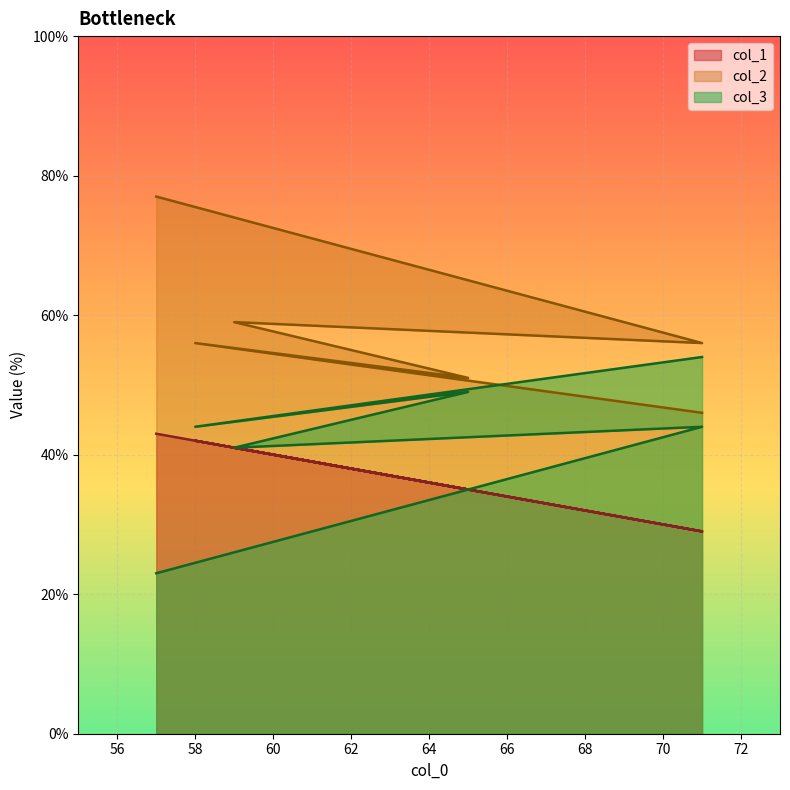

The col_2 series shows 51 at 65. True or false?

True